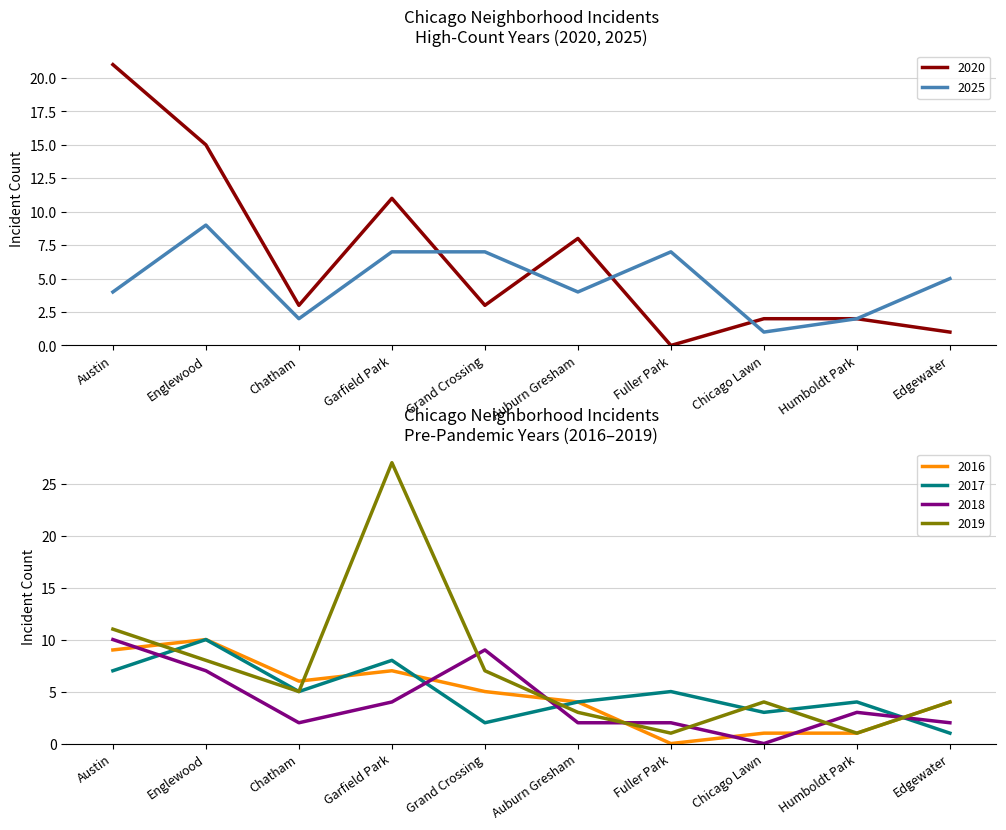

The 2025 series shows 2 at Austin. True or false?

False